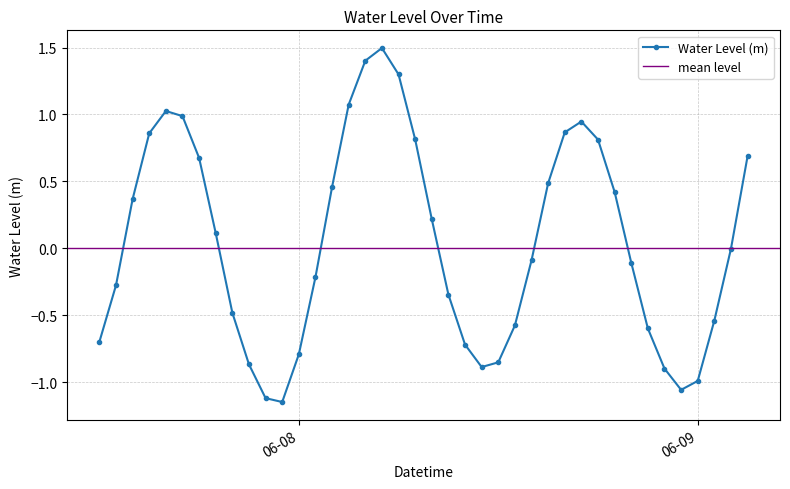

What is the highest value of the Water Level (m) series?

1.5